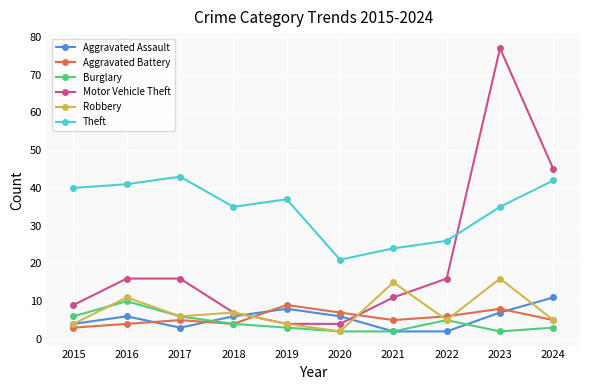

At which category is the sum across all series the highest?

2023